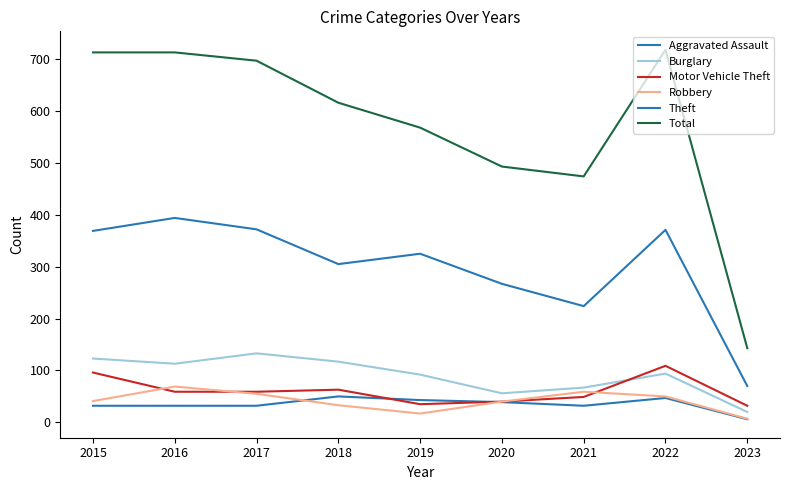

True or false: Theft has more than 1 interior local peaks.

True